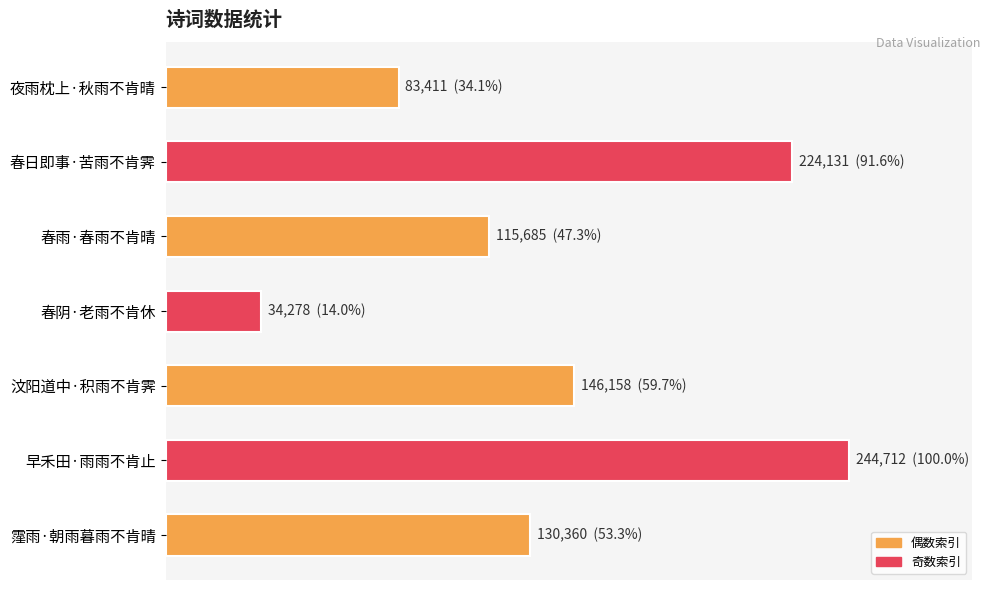

Does the chart contain any negative values?

No